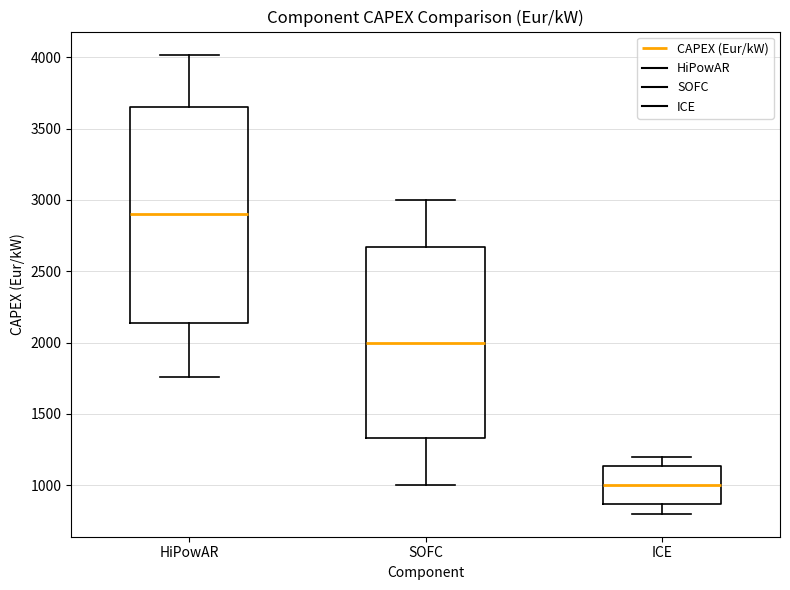

Where is the upper edge of the box for ICE on the y-axis? The values are not printed on the chart, so give them approximately, as read against the axis.

1150